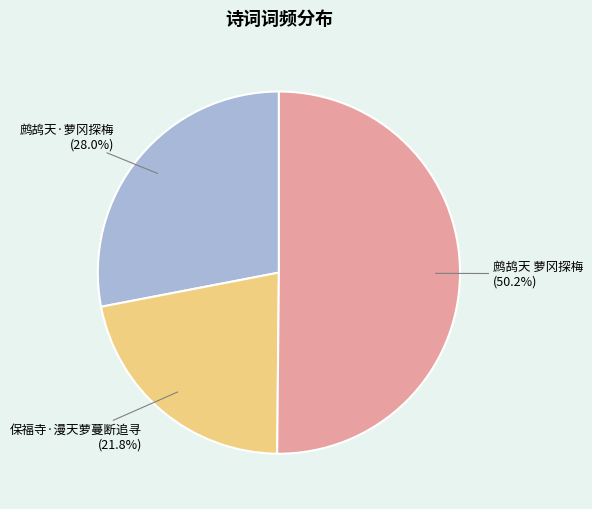

To the nearest percent, what is the difference between the largest and smallest slice percentages?

28%